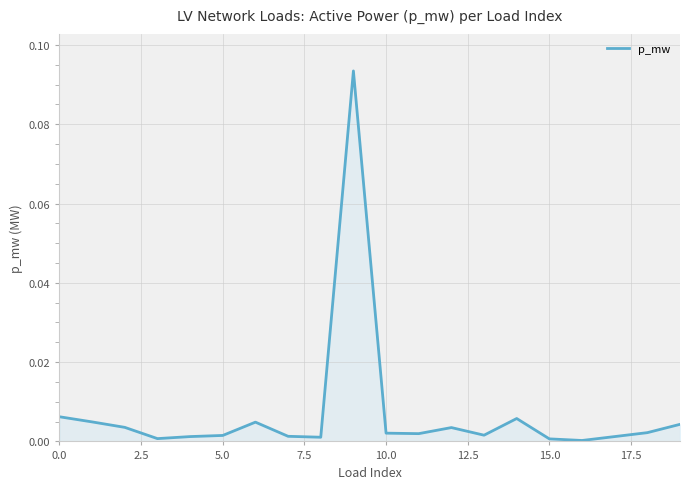

What is the sum of all values?

0.1